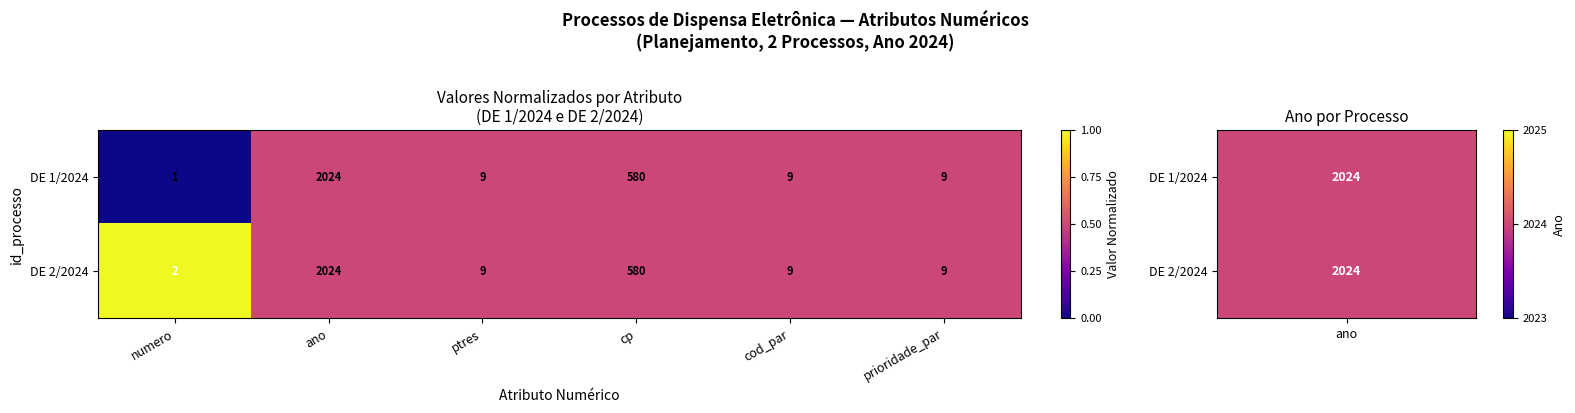

What is the difference between the DE 2/2024 values at numero and prioridade_par?

7